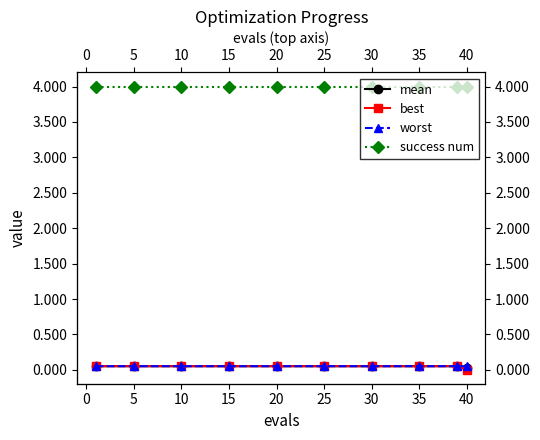

At which label is mean closest to 0?

40